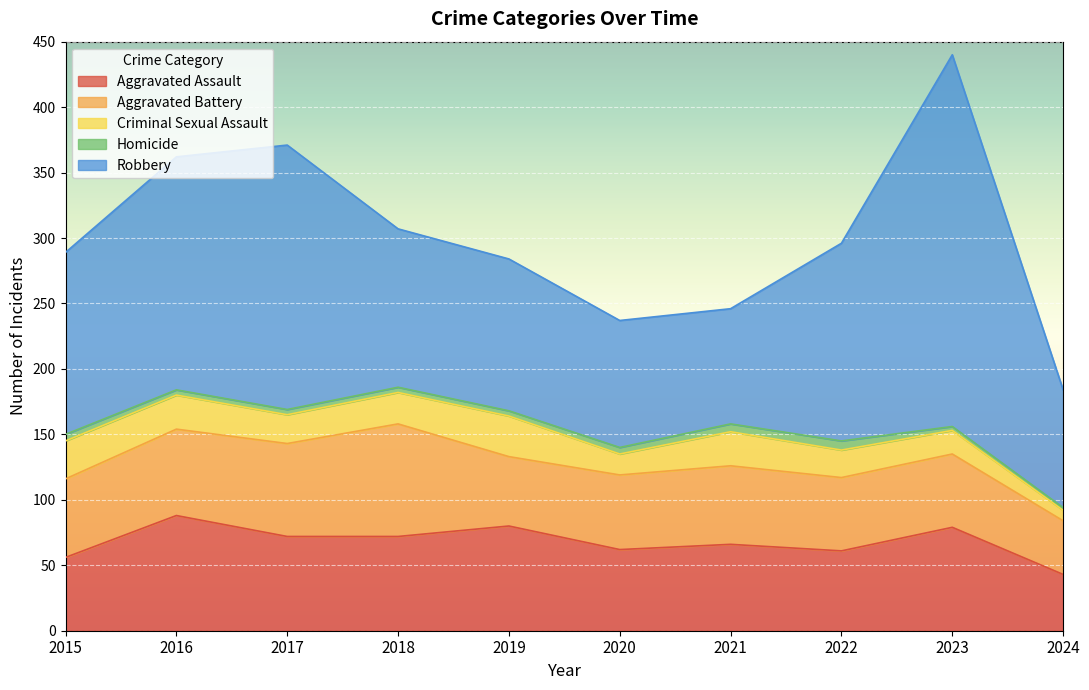

Is it true that Aggravated Battery equals 15 at 2024?

False